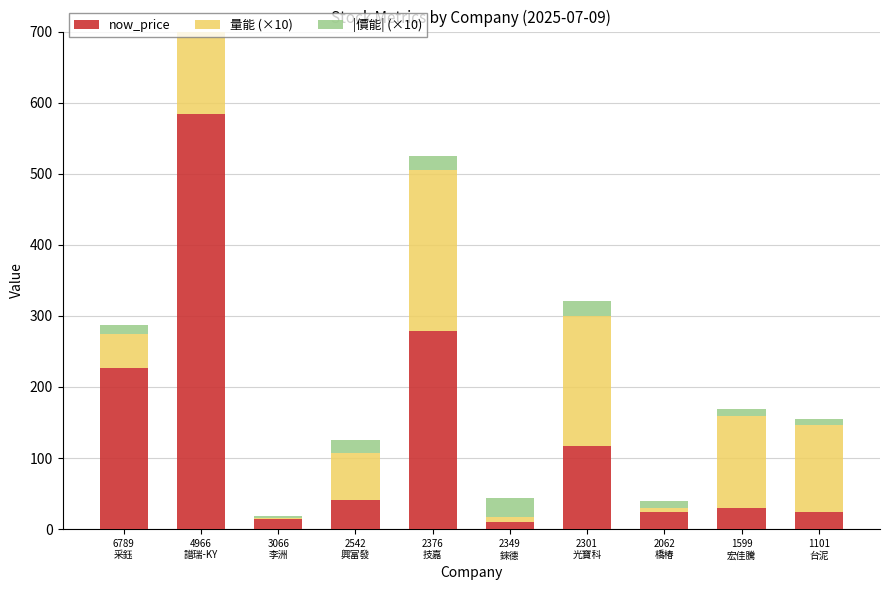

What are all the series names shown in the legend?

now_price, 量能 (×10), |價能| (×10)